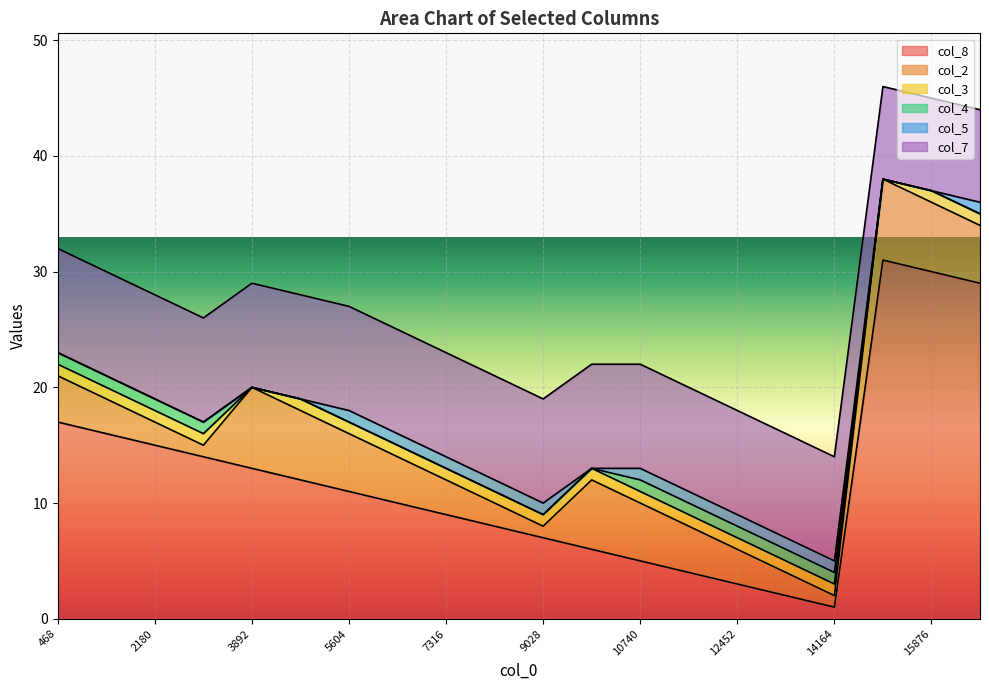

Which series has the largest total across all categories?

col_8